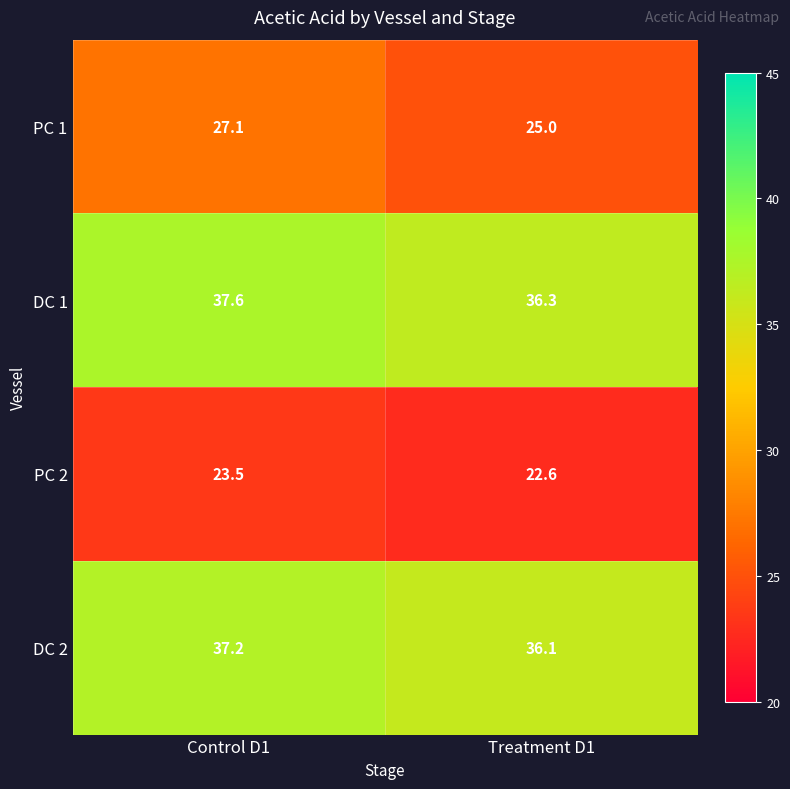

Rank the series at Control D1 from lowest to highest value.

PC 2, PC 1, DC 2, DC 1